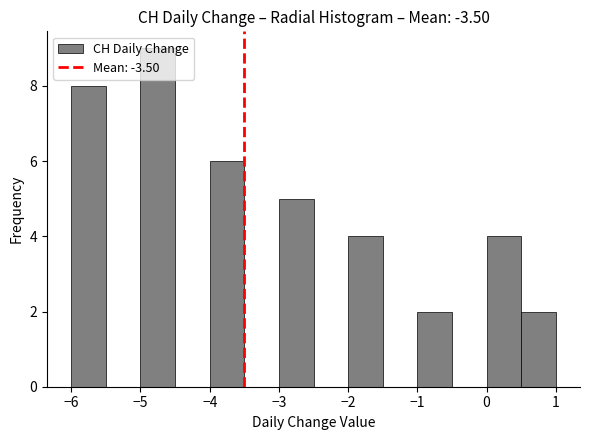

Reading left to right, transcribe this chart: for each bar, give the range it covers on the x-axis and its height. The values are not printed on the chart, so give them approximately, as read against the axis.

-6.0 to -5.5: 8
-5.5 to -5.0: 0
-5.0 to -4.5: 9
-4.5 to -4.0: 0
-4.0 to -3.5: 6
-3.5 to -3.0: 0
-3.0 to -2.5: 5
-2.5 to -2.0: 0
-2.0 to -1.5: 4
-1.5 to -1.0: 0
-1.0 to -0.5: 2
-0.5 to 0.0: 0
0.0 to 0.5: 4
0.5 to 1.0: 2